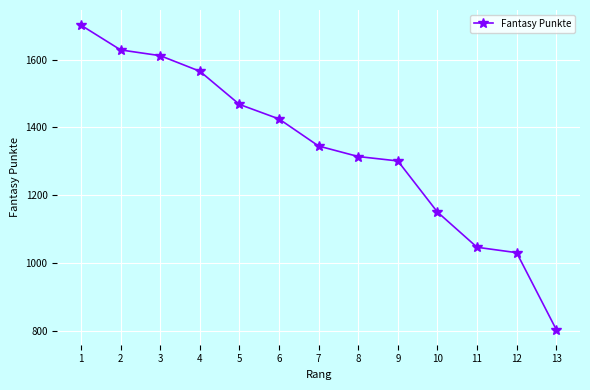

What is the value of the 3rd point from the left?

1612